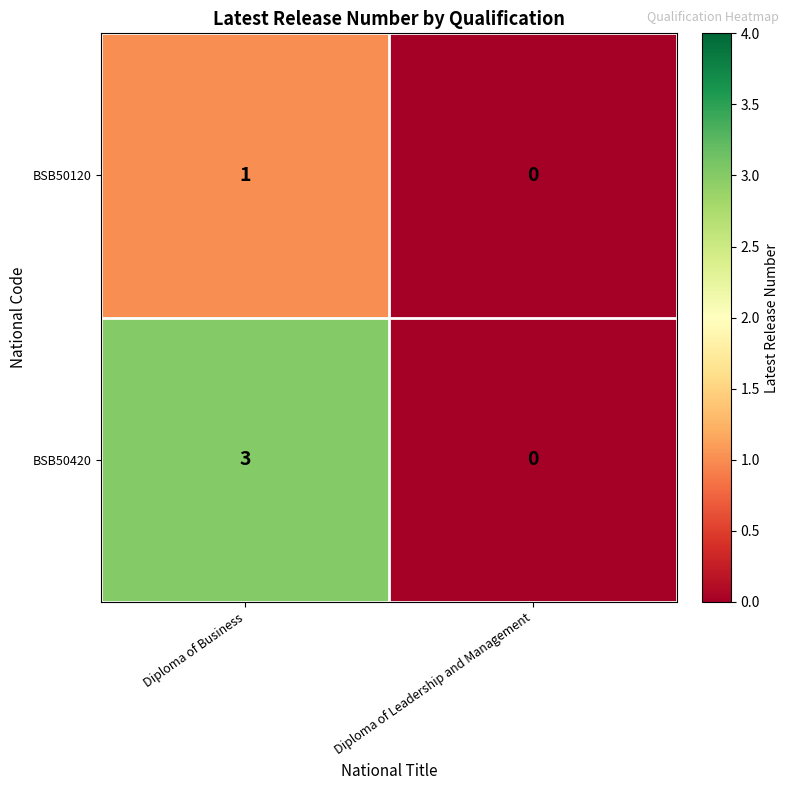

What is the difference between the BSB50420 values at Diploma of Leadership and Management and Diploma of Business?

3